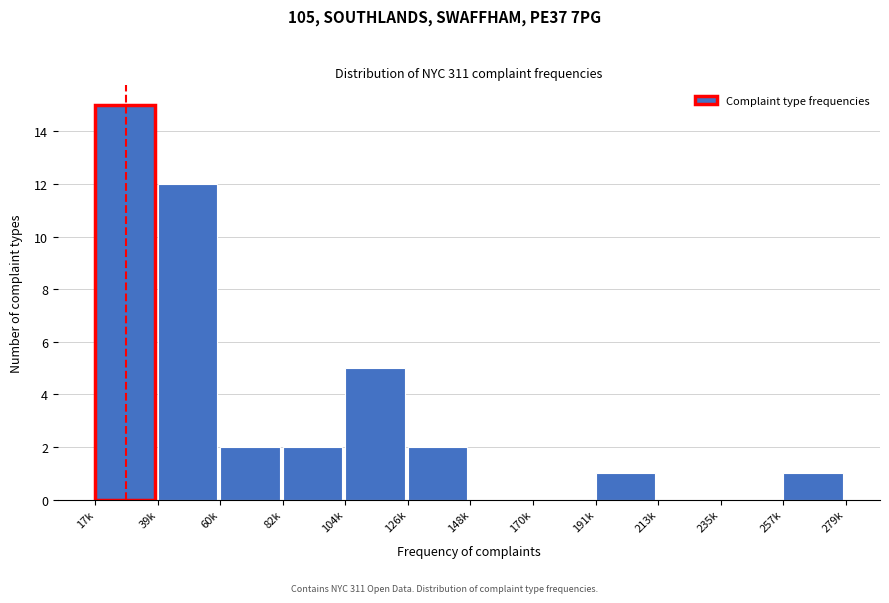

Reading left to right, transcribe all the data shown in this chart.

17k=15	39k=12	60k=2	82k=2	104k=5	126k=2	148k=0	170k=0	191k=1	213k=0	235k=0	257k=1